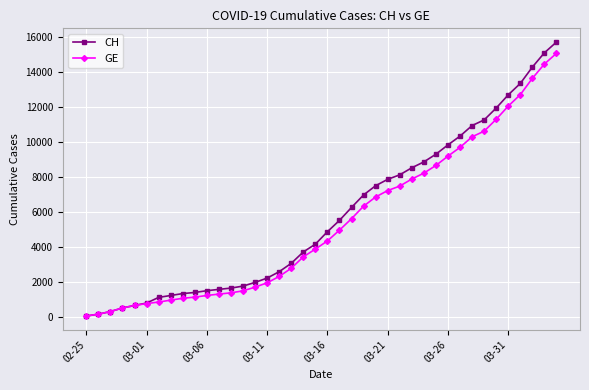

Which series has the largest range (max minus min)?

CH